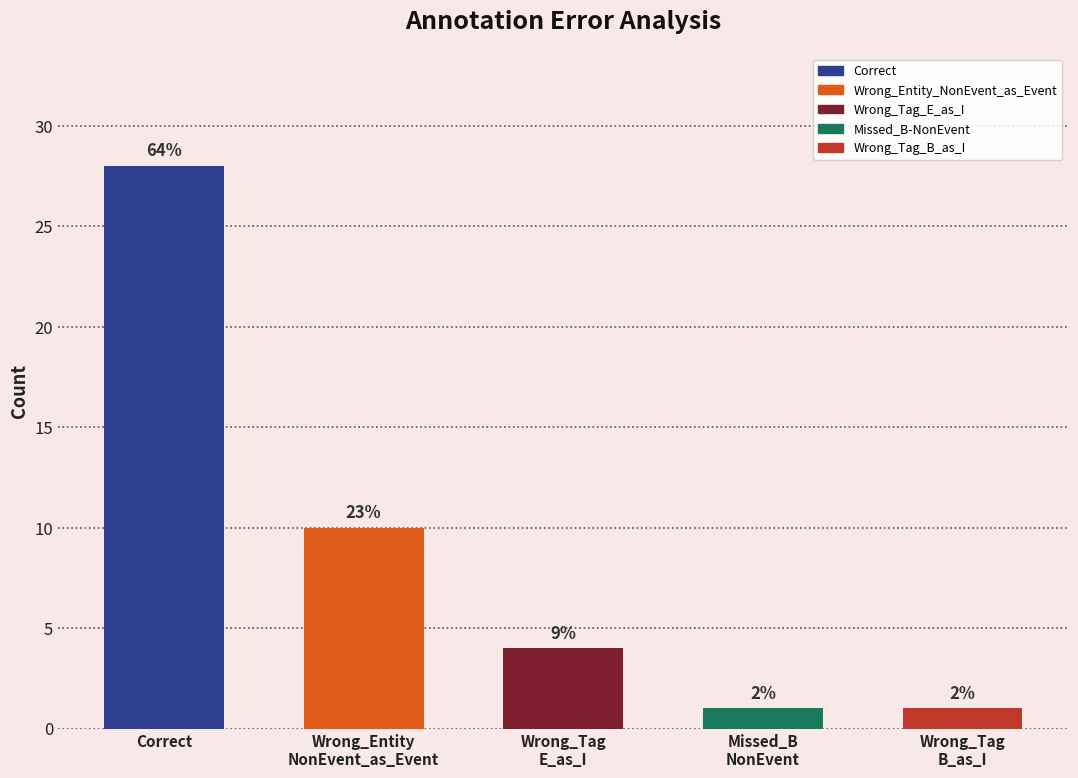

True or false: the data shows 10 at Wrong_Entity_NonEvent_as_Event.

True